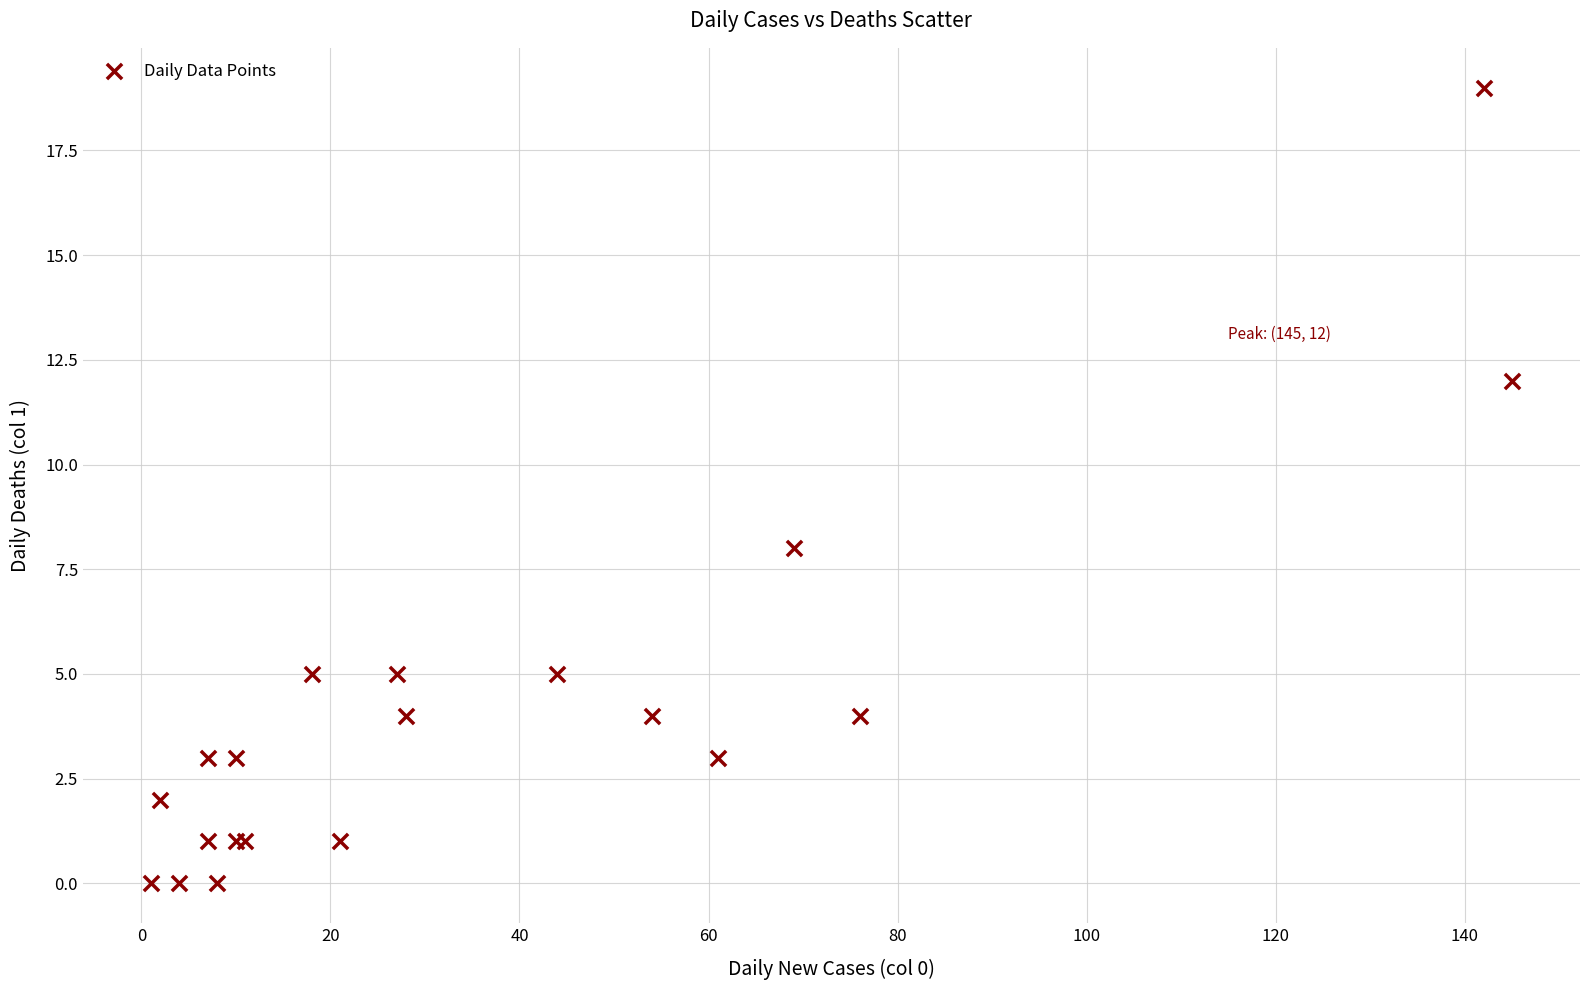

What Y value in the scatter plot is closest to 9?

8